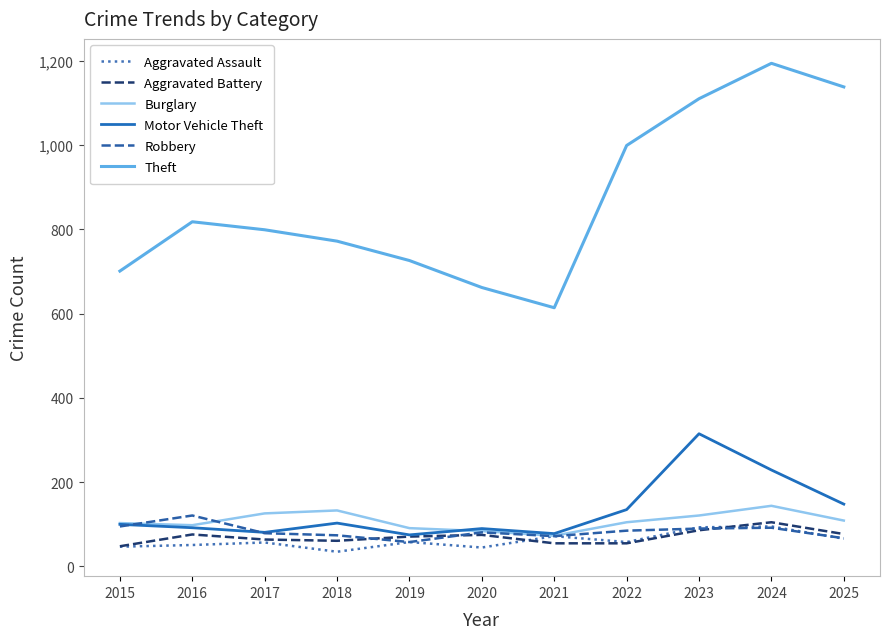

What is the difference between the maximum and second lowest values in the Aggravated Assault series?

50